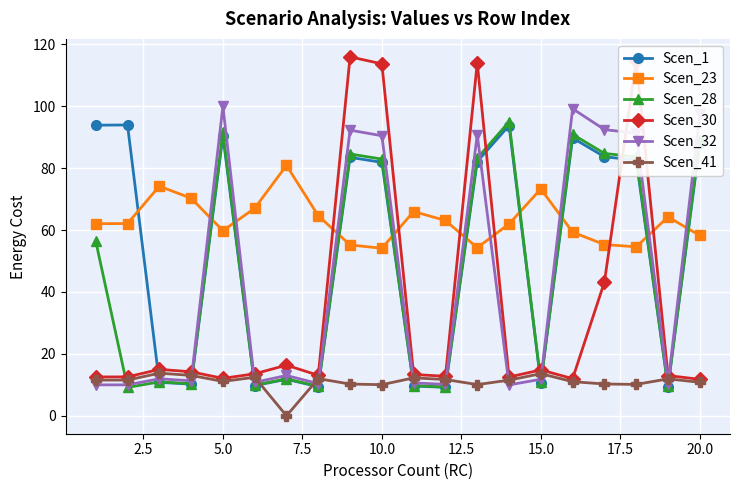

What is the value of the Scen_28 point at the 13th from the left?

83.2